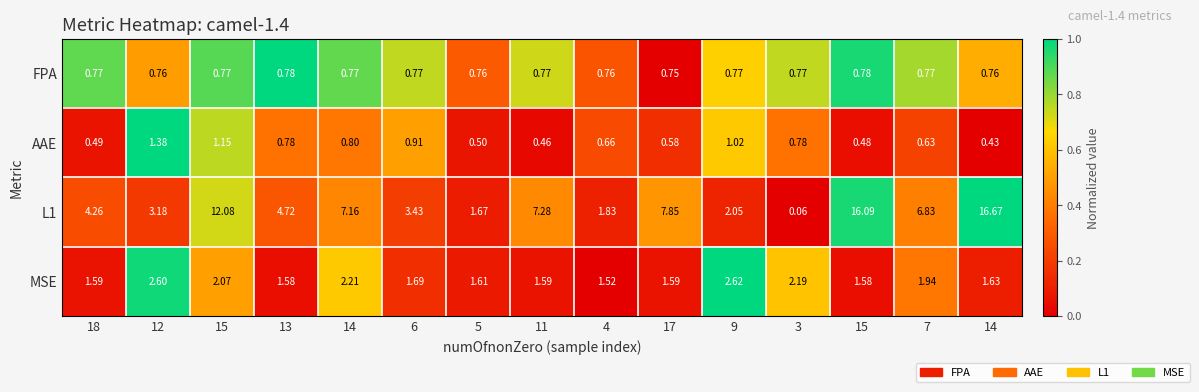

How many categories are shown in the chart?

15